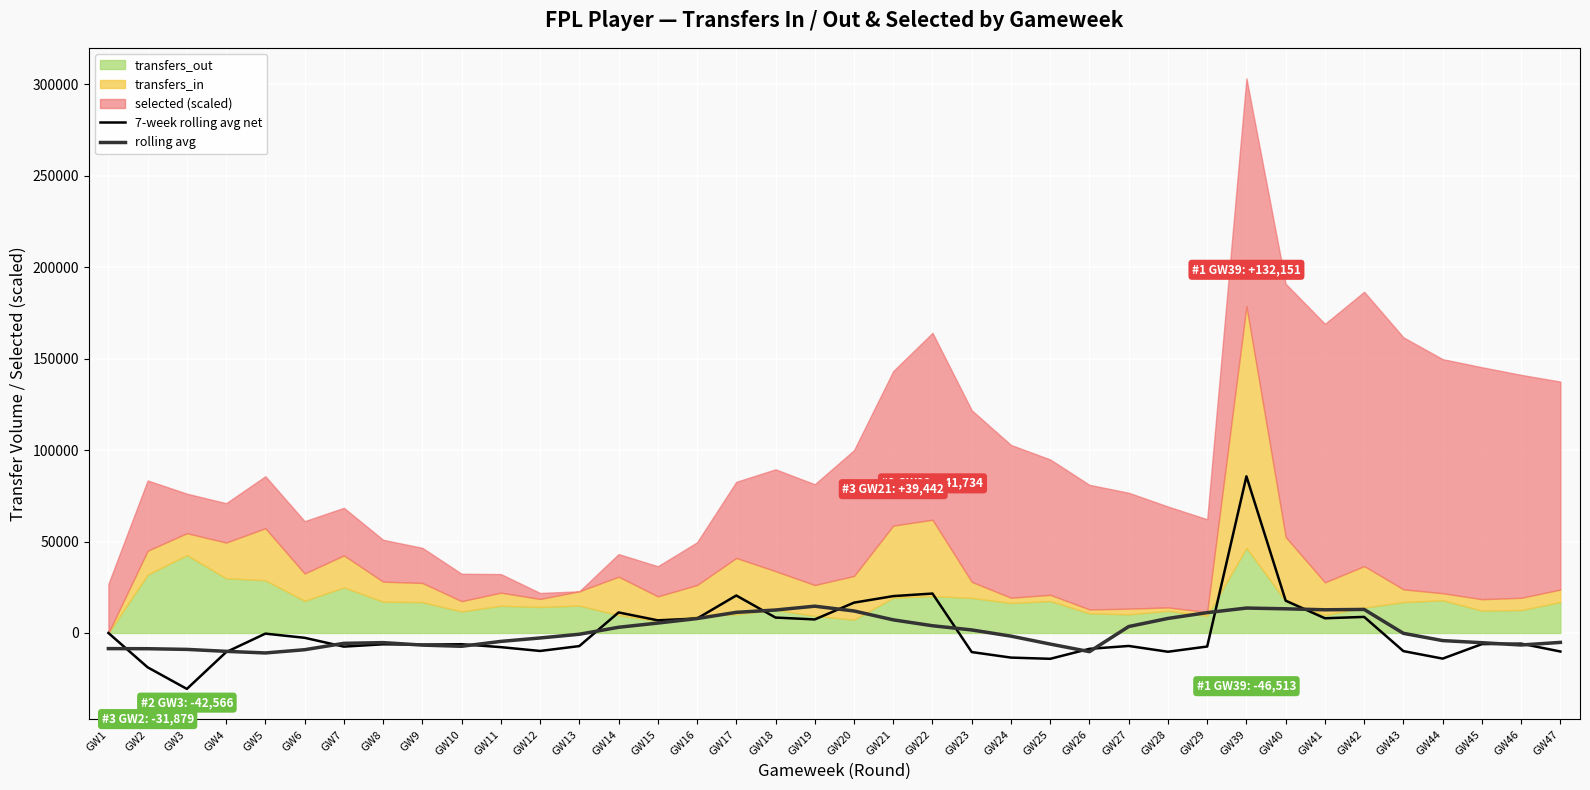

The 7-week rolling avg net series shows -6086.0 at GW45. True or false?

True